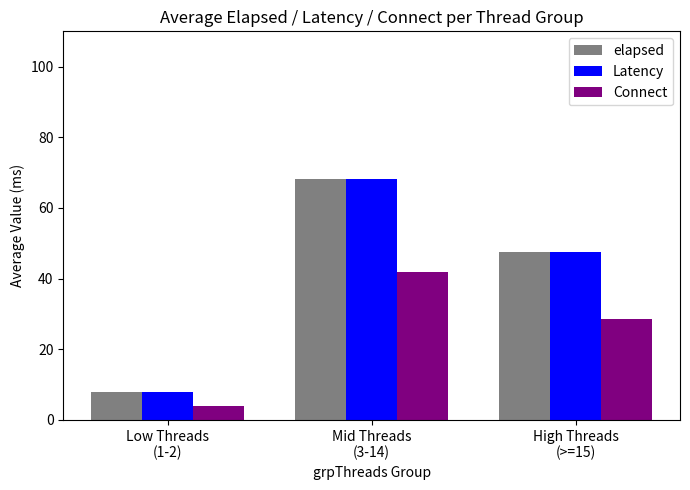

Which series has the largest range (max minus min)?

Latency